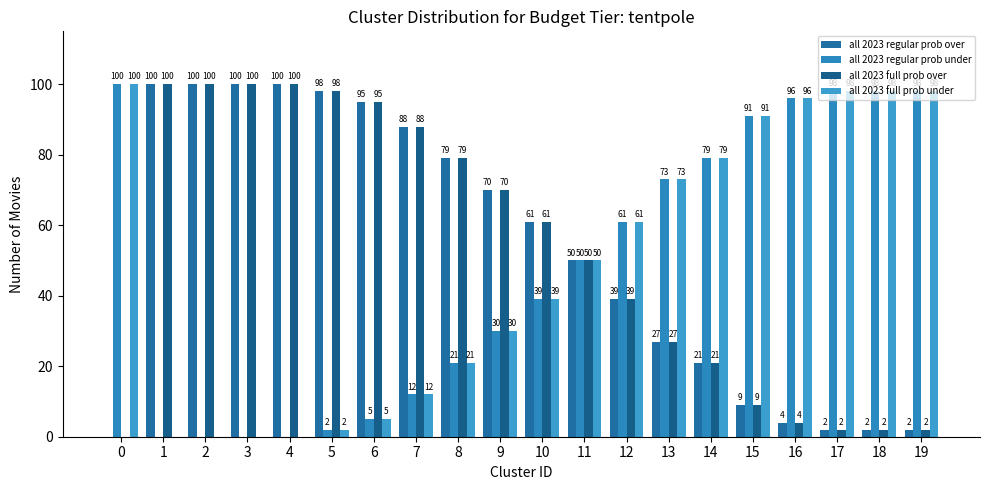

Reading left to right, what are all the values shown in this chart?

all 2023 regular prob over: 0=0	1=100	2=100	3=100	4=100	5=98	6=95	7=88	8=79	9=70	10=61	11=50	12=39	13=27	14=21	15=9	16=4	17=2	18=2	19=2
all 2023 regular prob under: 0=100	1=0	2=0	3=0	4=0	5=2	6=5	7=12	8=21	9=30	10=39	11=50	12=61	13=73	14=79	15=91	16=96	17=98	18=98	19=98
all 2023 full prob over: 0=0	1=100	2=100	3=100	4=100	5=98	6=95	7=88	8=79	9=70	10=61	11=50	12=39	13=27	14=21	15=9	16=4	17=2	18=2	19=2
all 2023 full prob under: 0=100	1=0	2=0	3=0	4=0	5=2	6=5	7=12	8=21	9=30	10=39	11=50	12=61	13=73	14=79	15=91	16=96	17=98	18=98	19=98